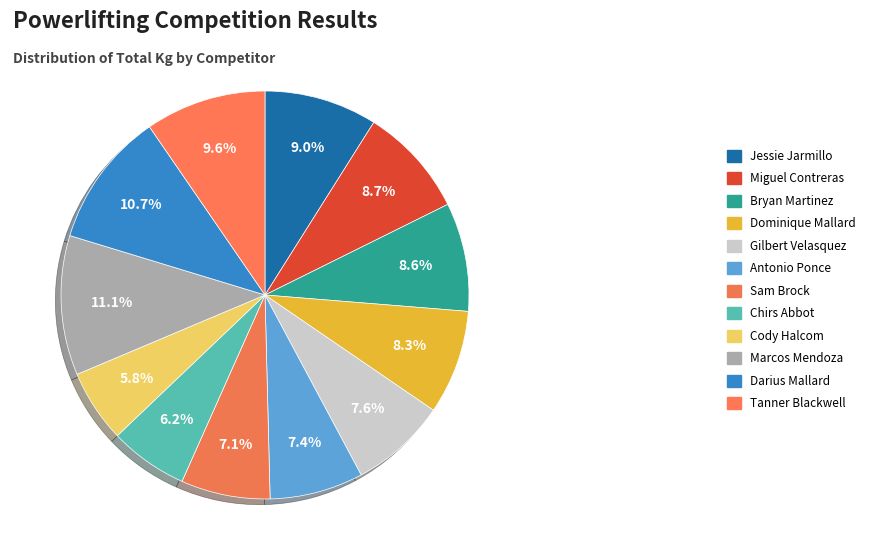

Rank the categories by value from lowest to highest.

Cody Halcom, Chirs Abbot, Sam Brock, Antonio Ponce, Gilbert Velasquez, Dominique Mallard, Bryan Martinez, Miguel Contreras, Jessie Jarmillo, Tanner Blackwell, Darius Mallard, Marcos Mendoza